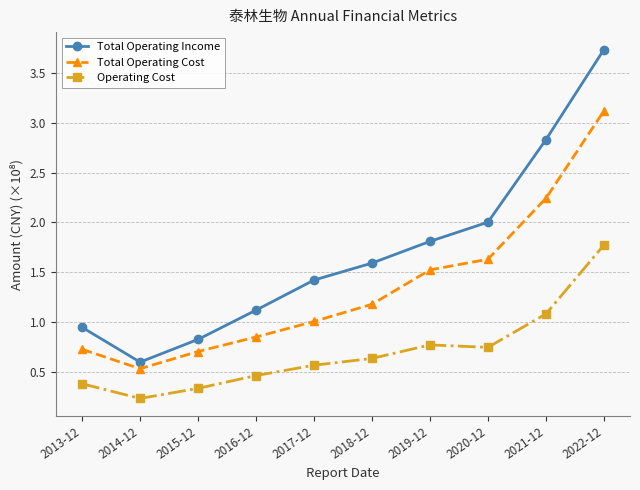

Which series has the largest range (max minus min)?

Total Operating Income